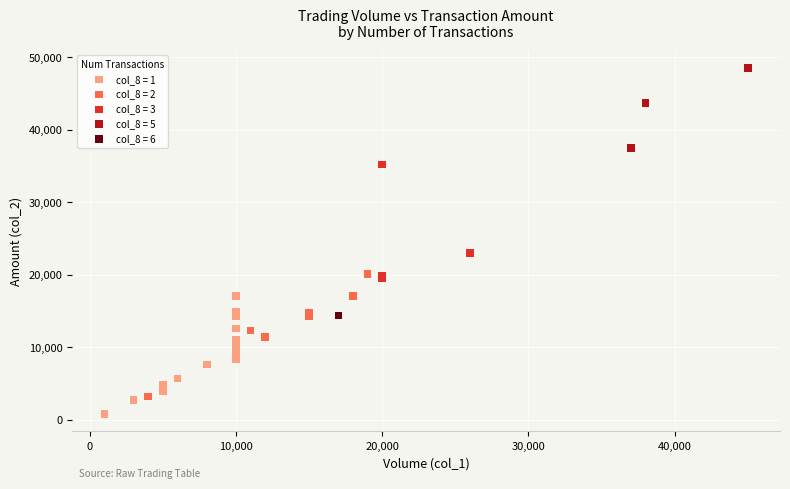

What are all the series names shown in the legend?

col_8 = 1, col_8 = 2, col_8 = 3, col_8 = 5, col_8 = 6